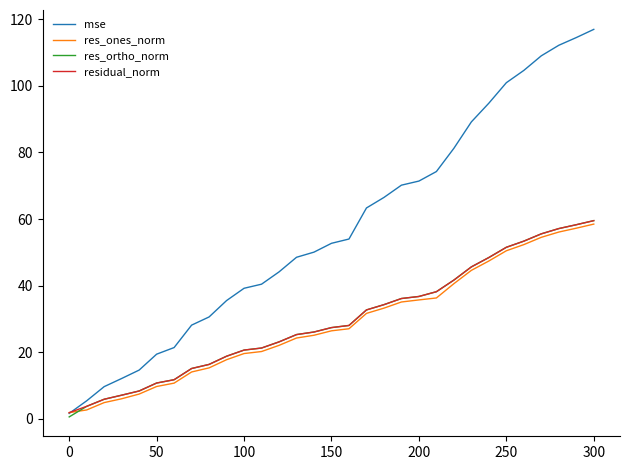

Which series has the widest spread of values?

mse